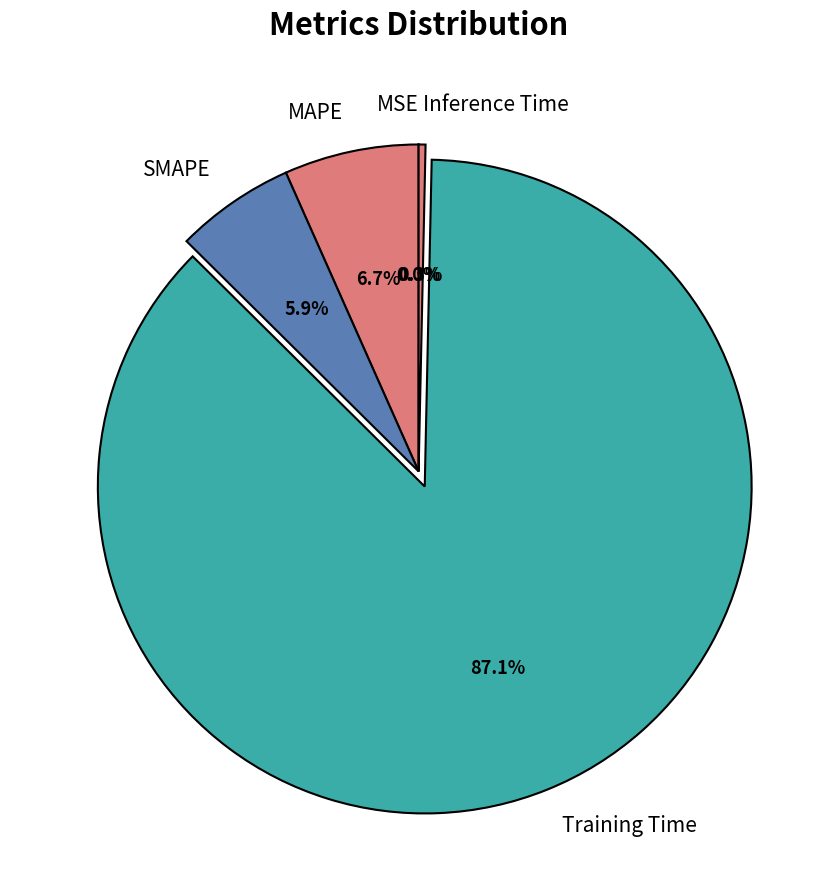

Which category accounts for the majority?

Training Time